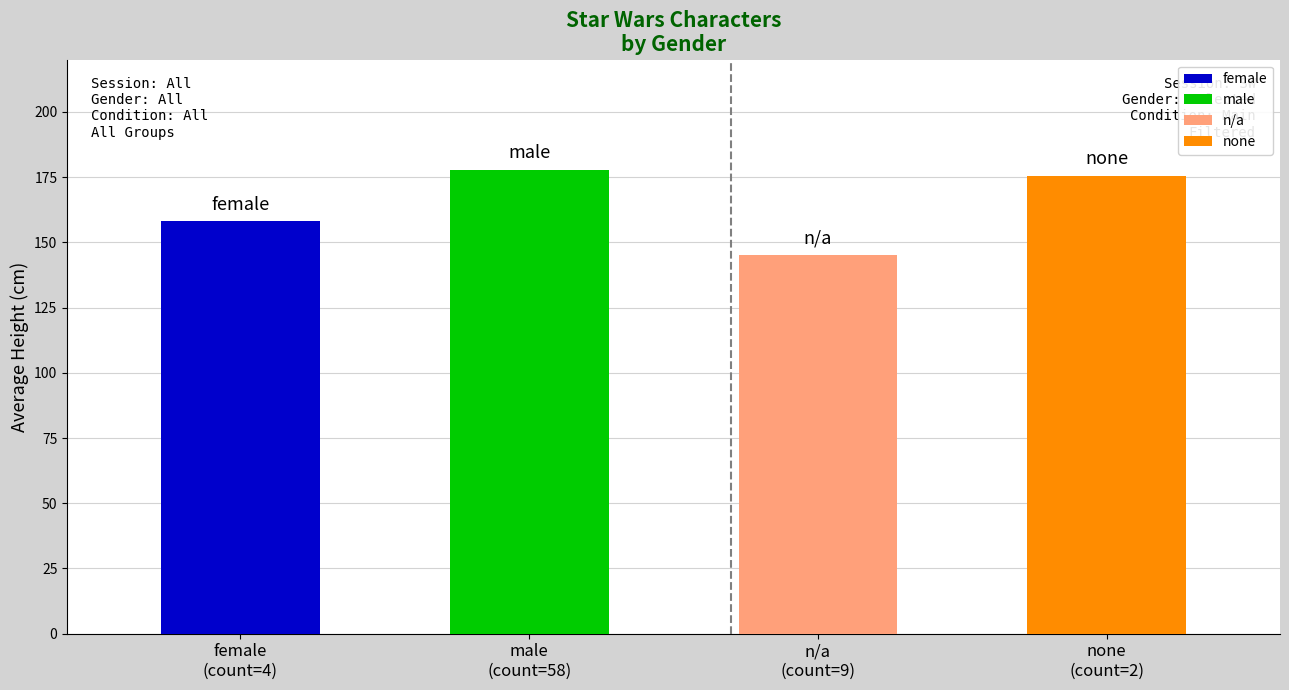

How many data points in avg_height are above 175?

1